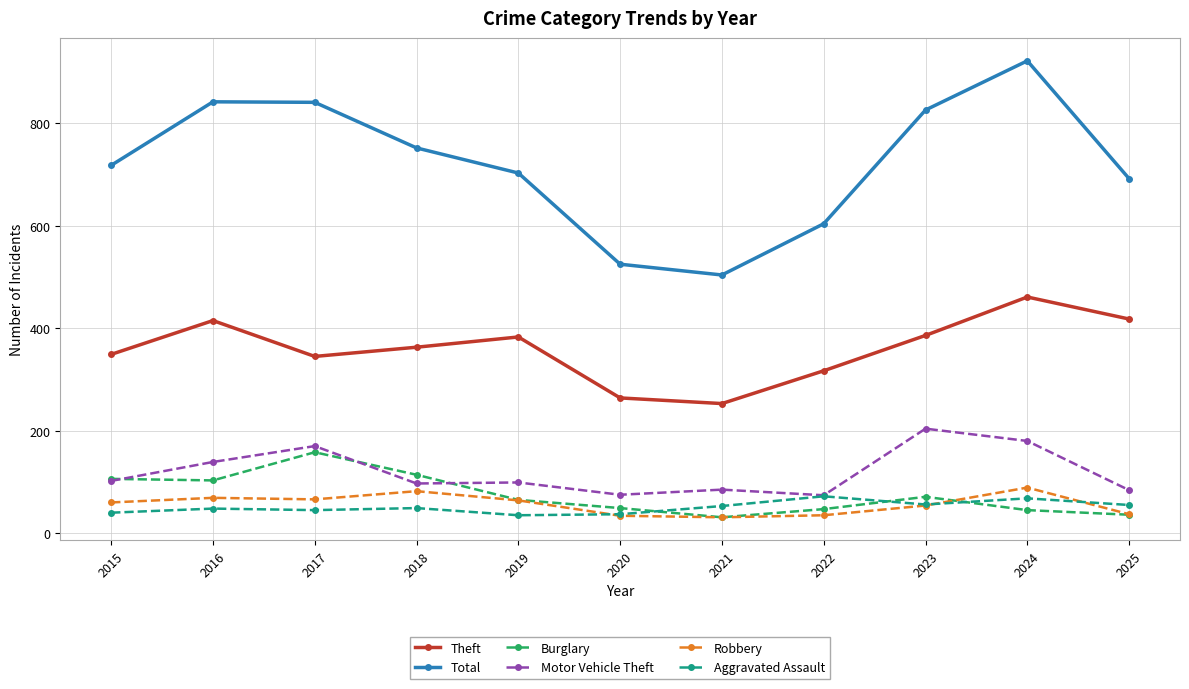

What is the value of the Aggravated Assault point at the 4th from the left?

49